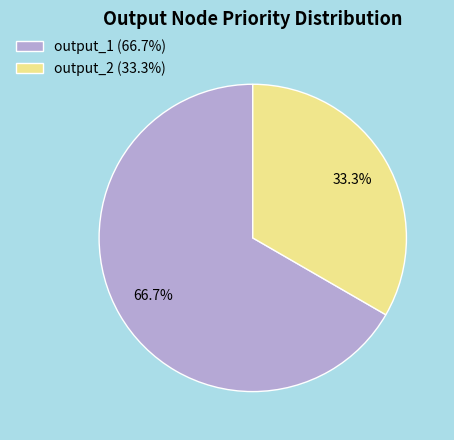

What is the largest slice in the pie chart?

output_1